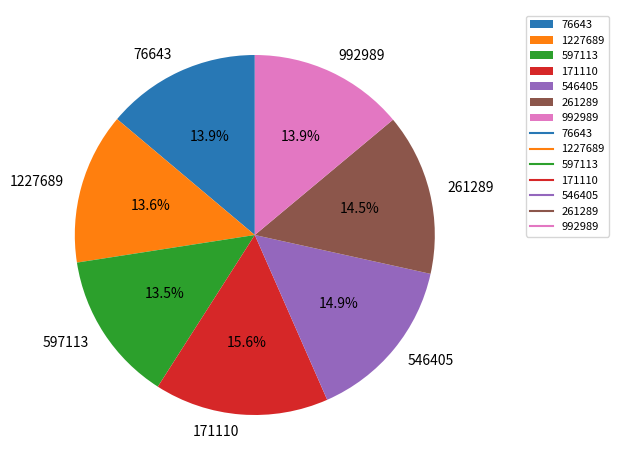

Which slice is the largest?

171110